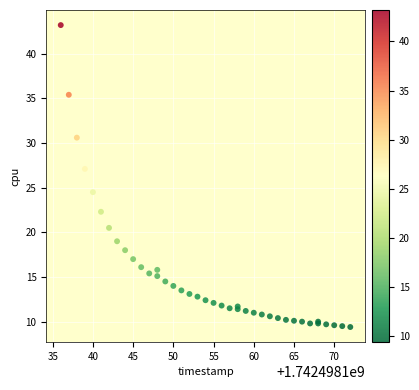

What Y value in the scatter plot is closest to 26?

27.1